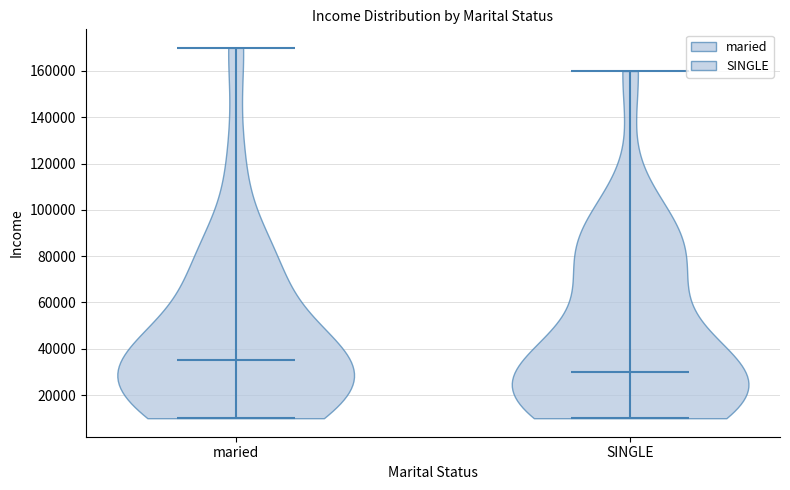

What is the highest point the violin for SINGLE reaches on the y-axis? The values are not printed on the chart, so give them approximately, as read against the axis.

160000